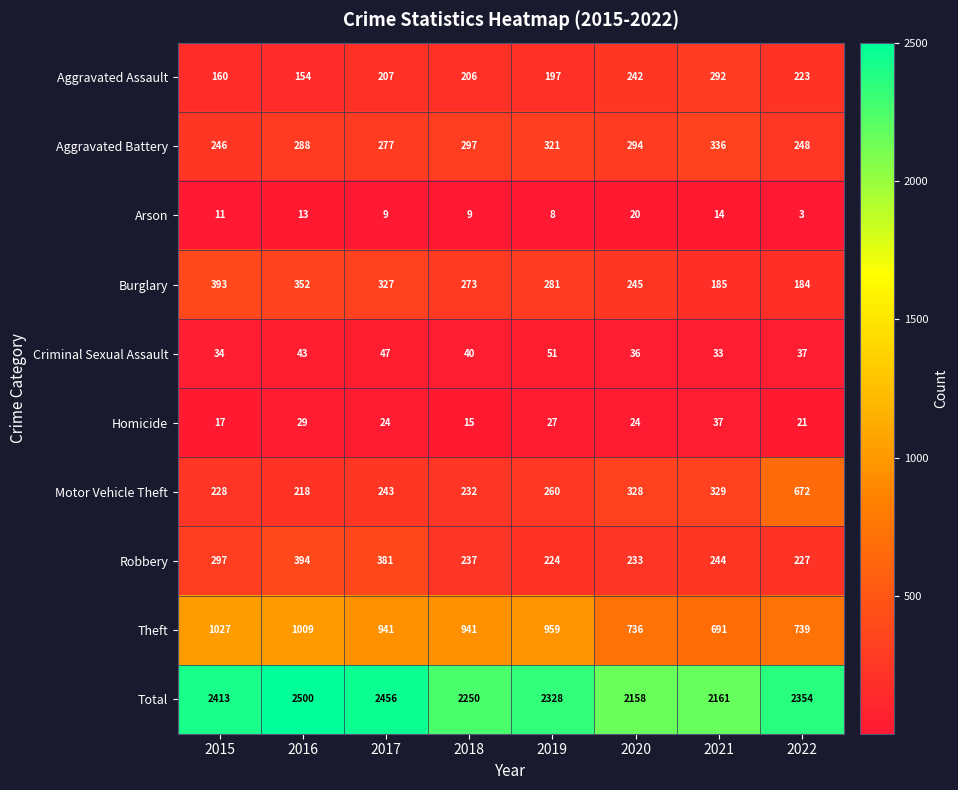

What is the approximate value of Robbery at 2019?

224